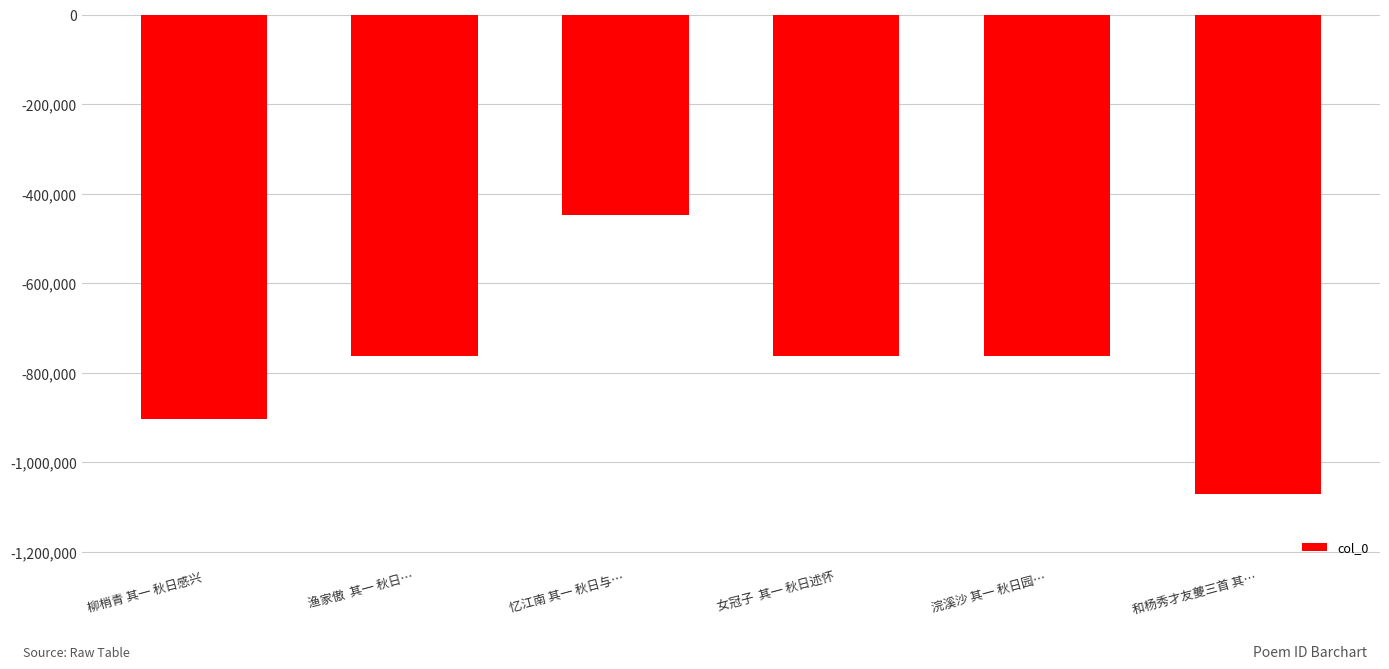

How many data points are less than -763449?

3